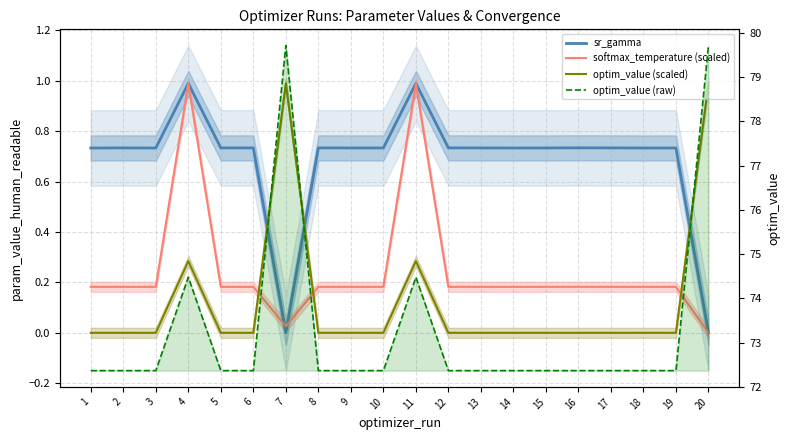

What are all the series names shown in the legend?

sr_gamma, softmax_temperature (scaled), optim_value (scaled), optim_value (raw)